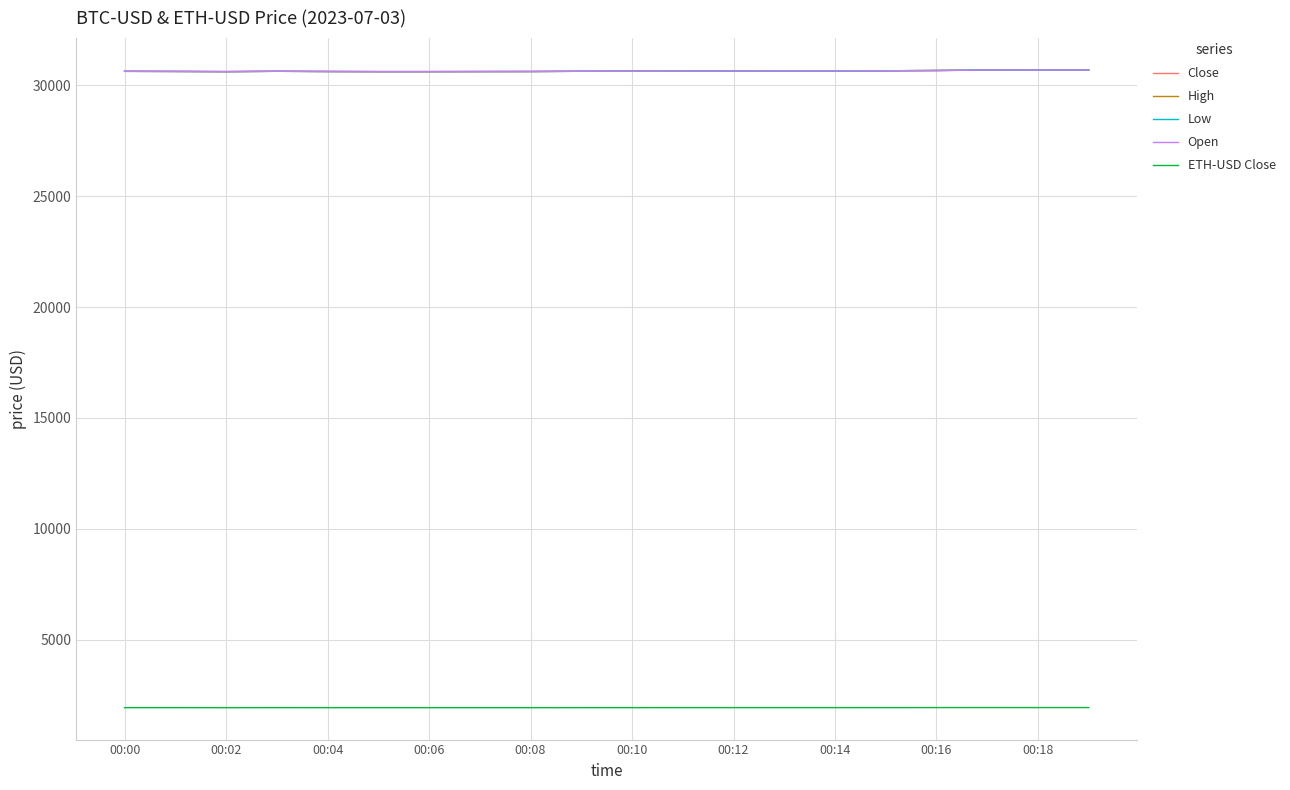

Which series has the widest spread of values?

Close